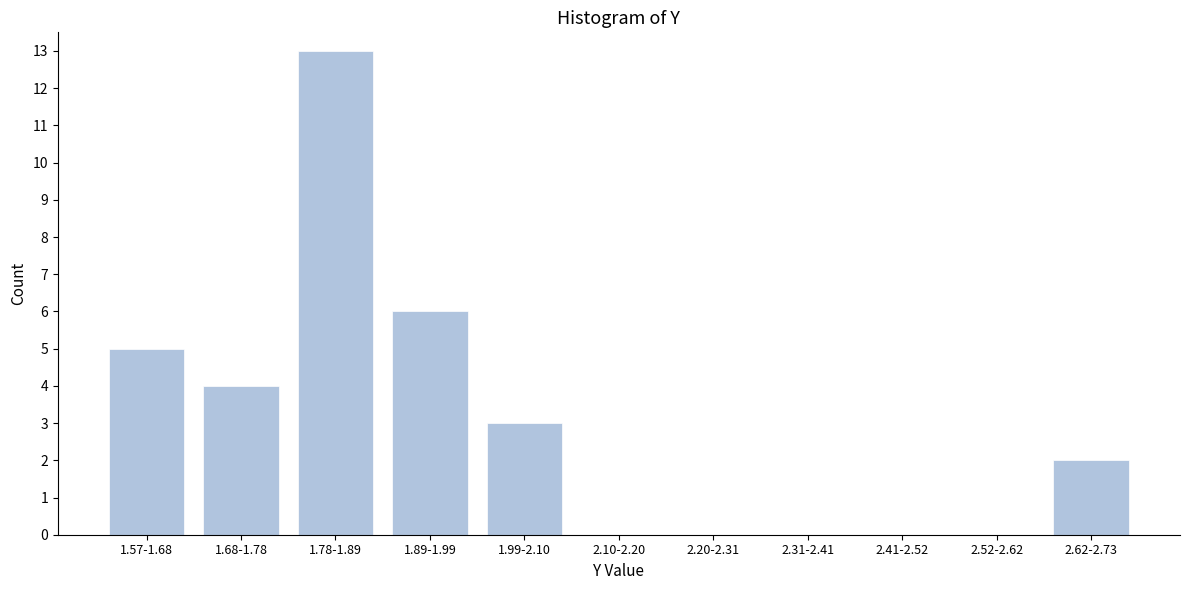

Reading left to right, list all the values displayed in this chart.

1.57-1.68=5	1.68-1.78=4	1.78-1.89=13	1.89-1.99=6	1.99-2.10=3	2.10-2.20=0	2.20-2.31=0	2.31-2.41=0	2.41-2.52=0	2.52-2.62=0	2.62-2.73=2